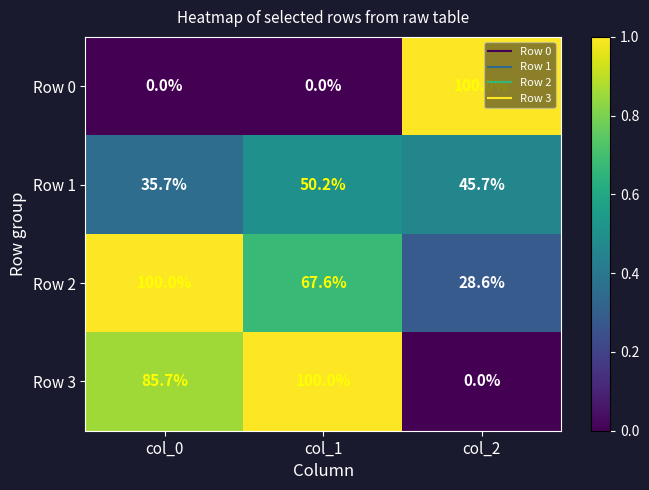

The Row 2 series shows 96.4 at col_1. True or false?

False